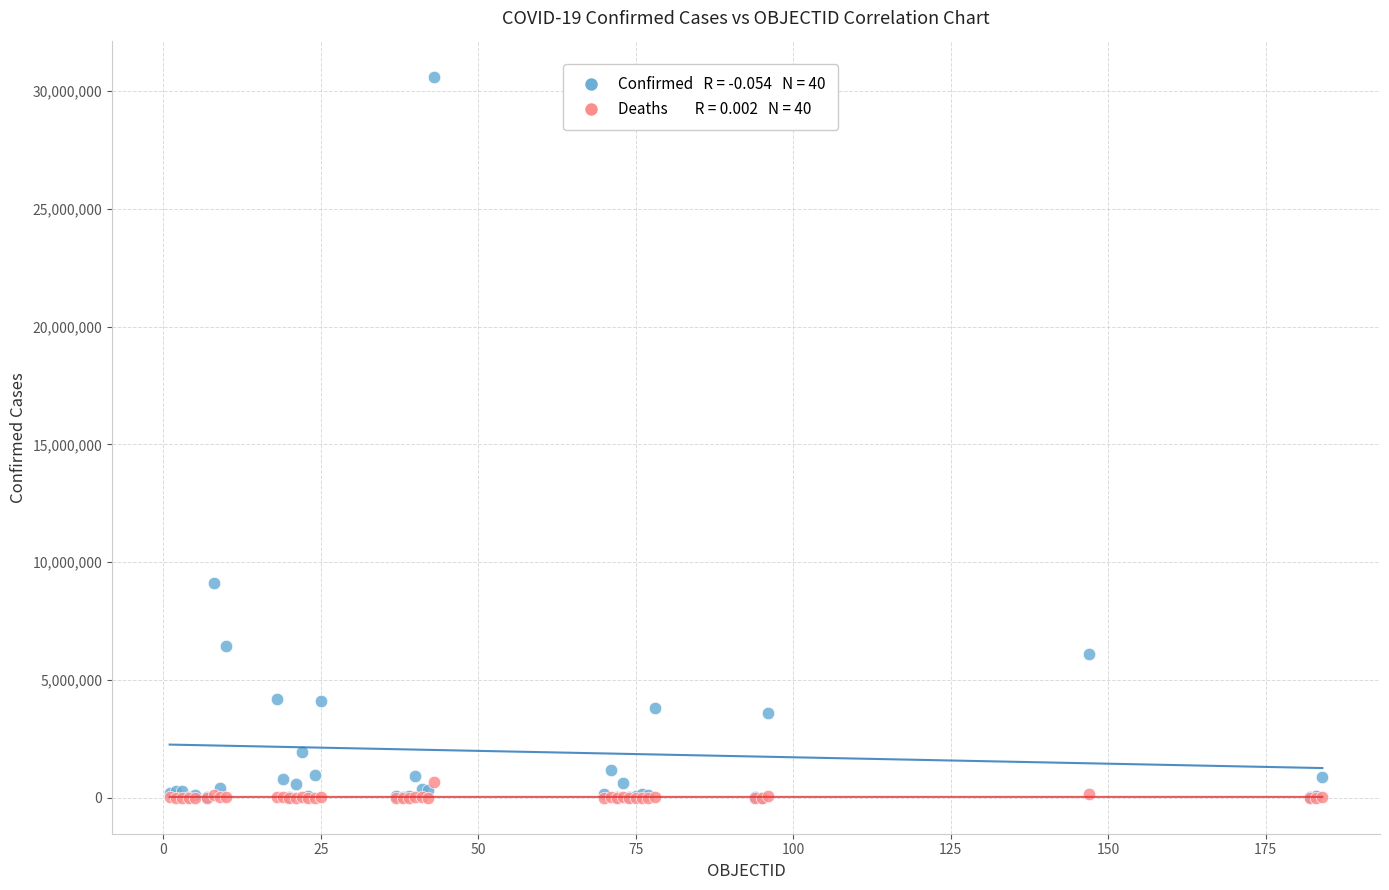

Across all series, what Y value is closest to 15308903?

9101319